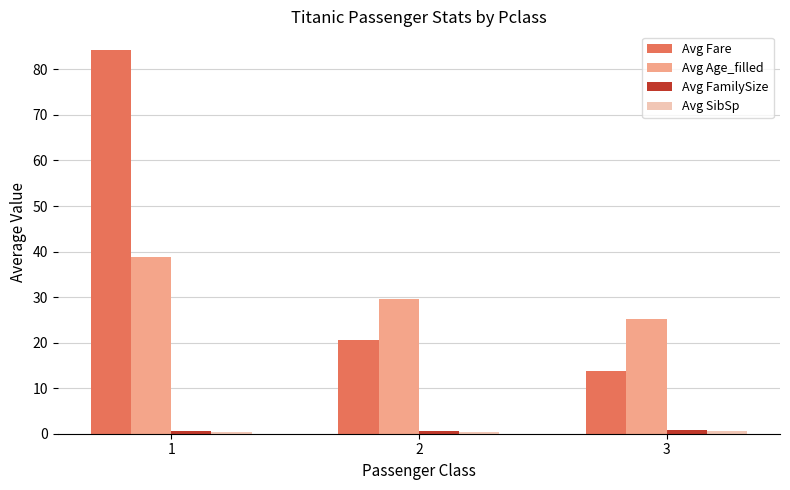

How many groups of bars are there?

3